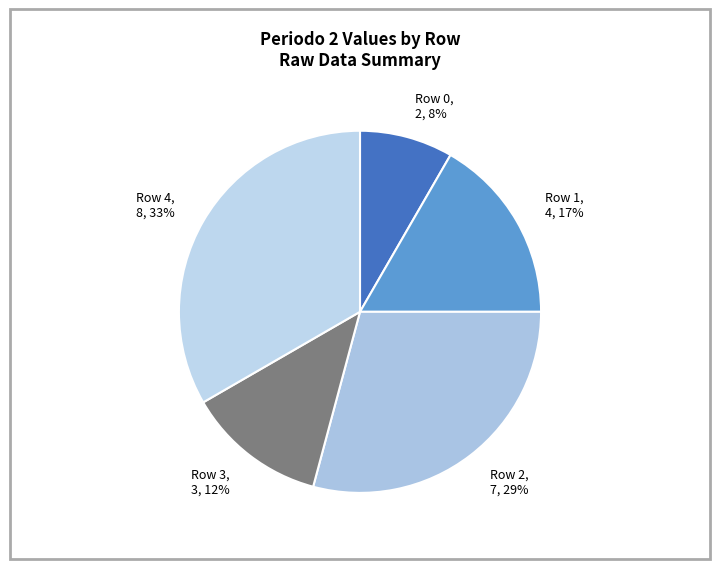

What percentage is the Row 1 slice, to the nearest percent?

17%